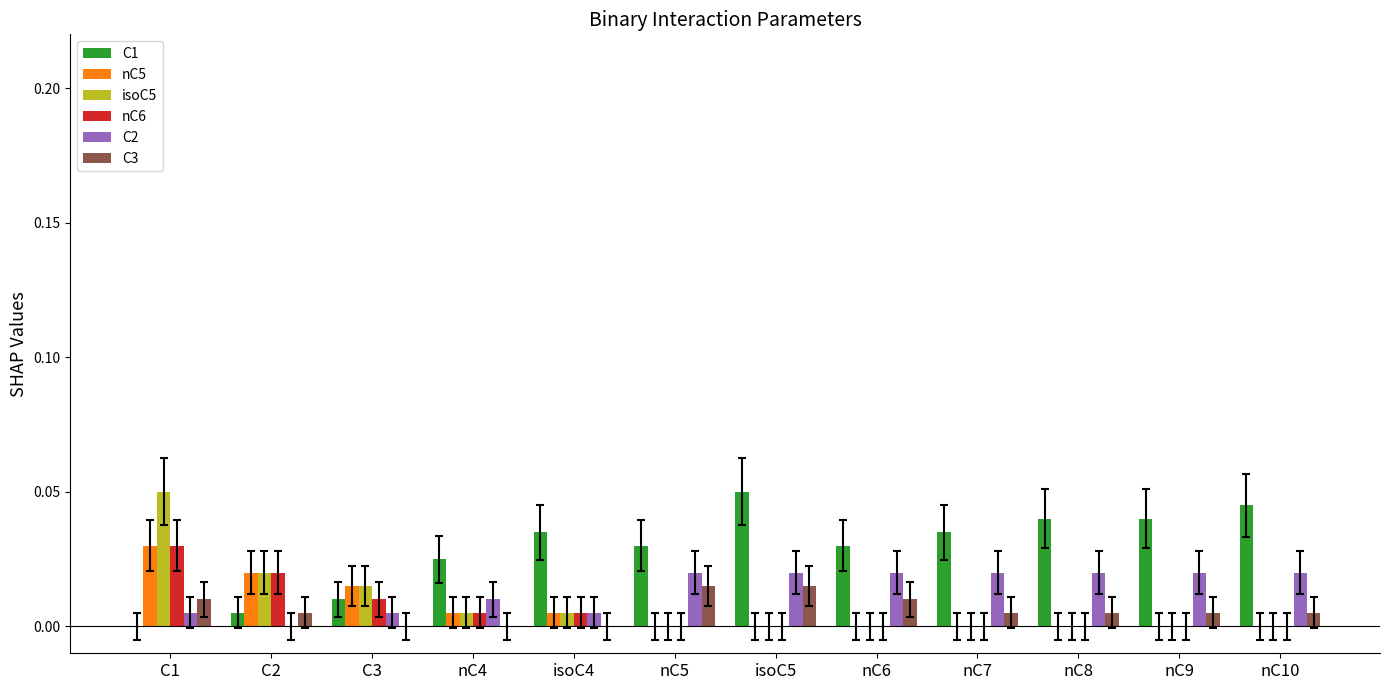

Which category has the highest value in the isoC5 series?

C1